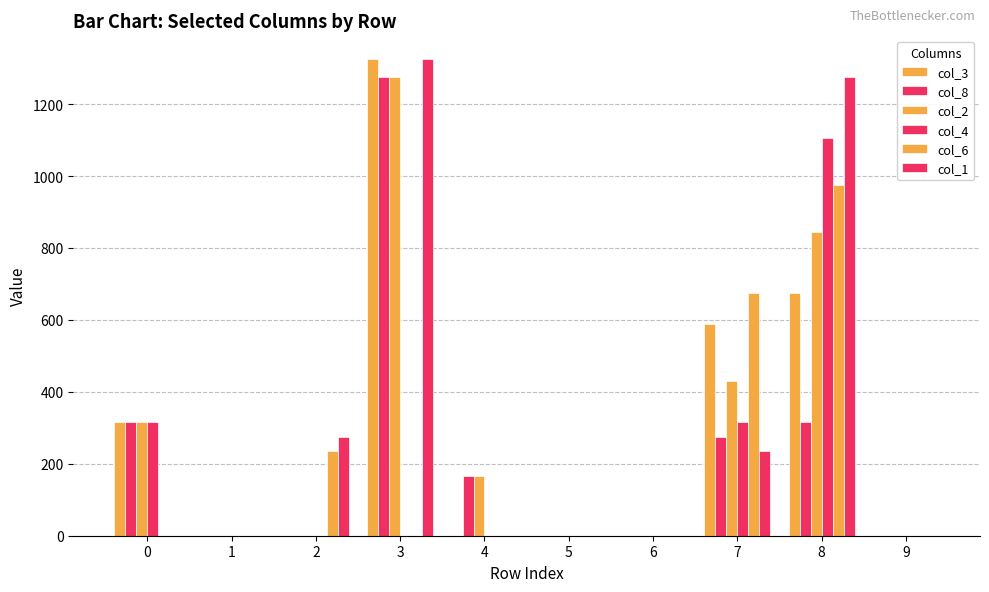

Is the value of col_2 at 6 greater than the value of col_6 at 6?

No